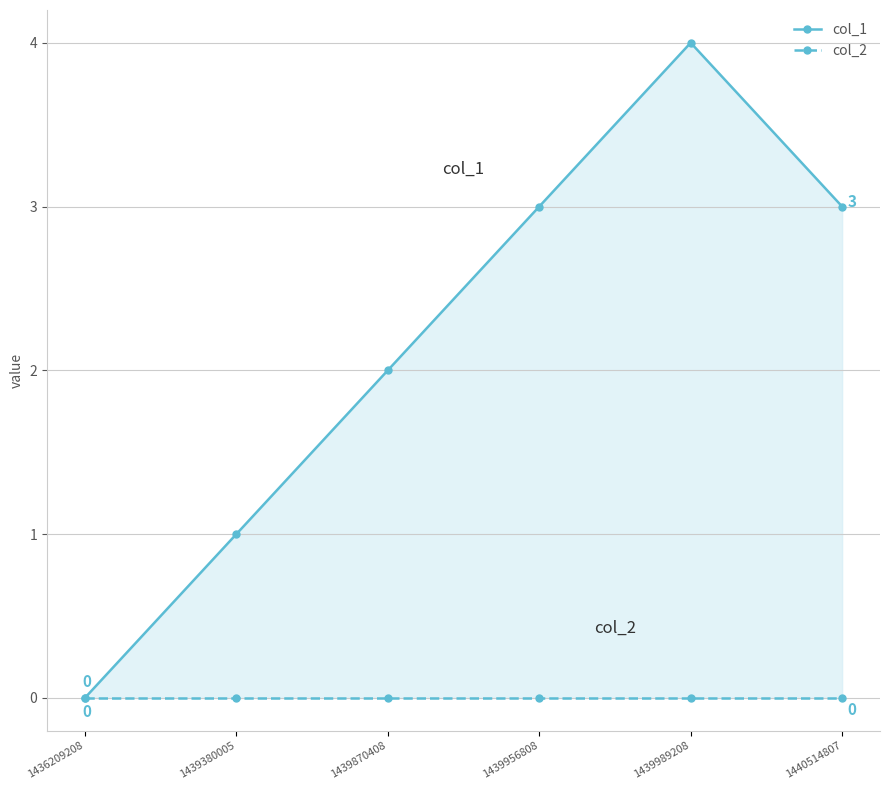

Reading left to right, transcribe all the data shown in this chart.

col_1: 1436209208=0	1439380005=1	1439870408=2	1439956808=3	1439989208=4	1440514807=3
col_2: 1436209208=0	1439380005=0	1439870408=0	1439956808=0	1439989208=0	1440514807=0